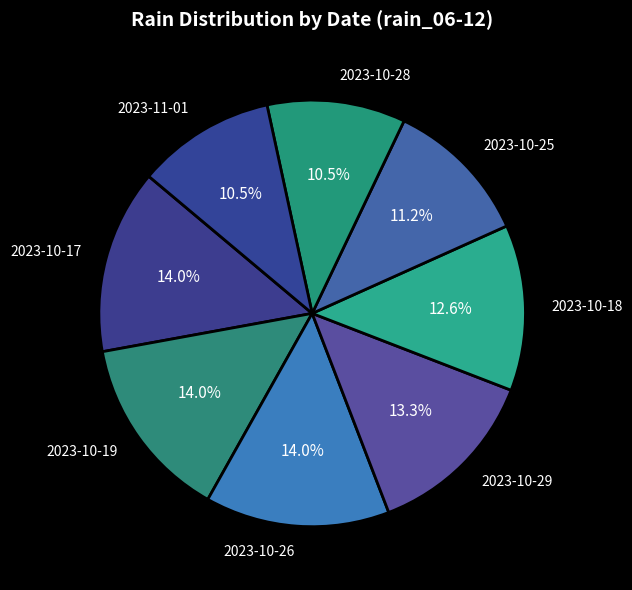

Does any single category account for the majority?

No